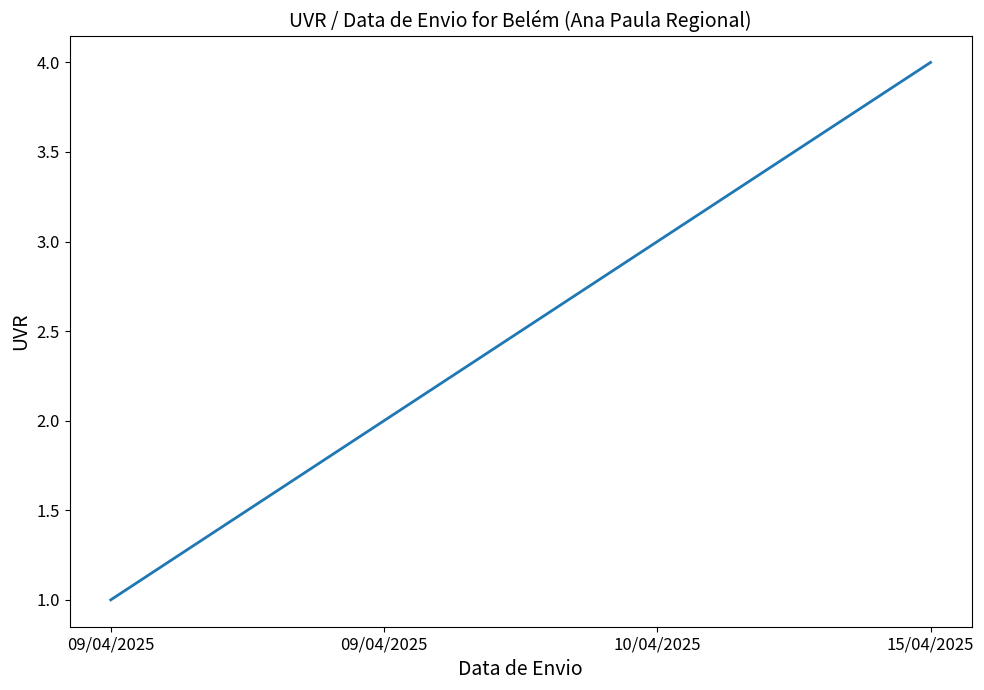

Is this an area chart (filled region under the line)?

No